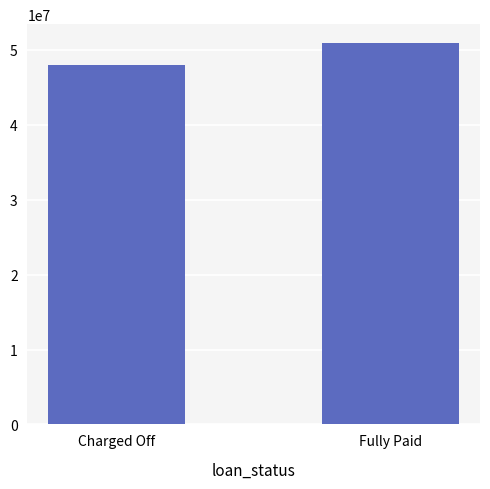

Which has a higher value, Charged Off or Fully Paid?

Fully Paid